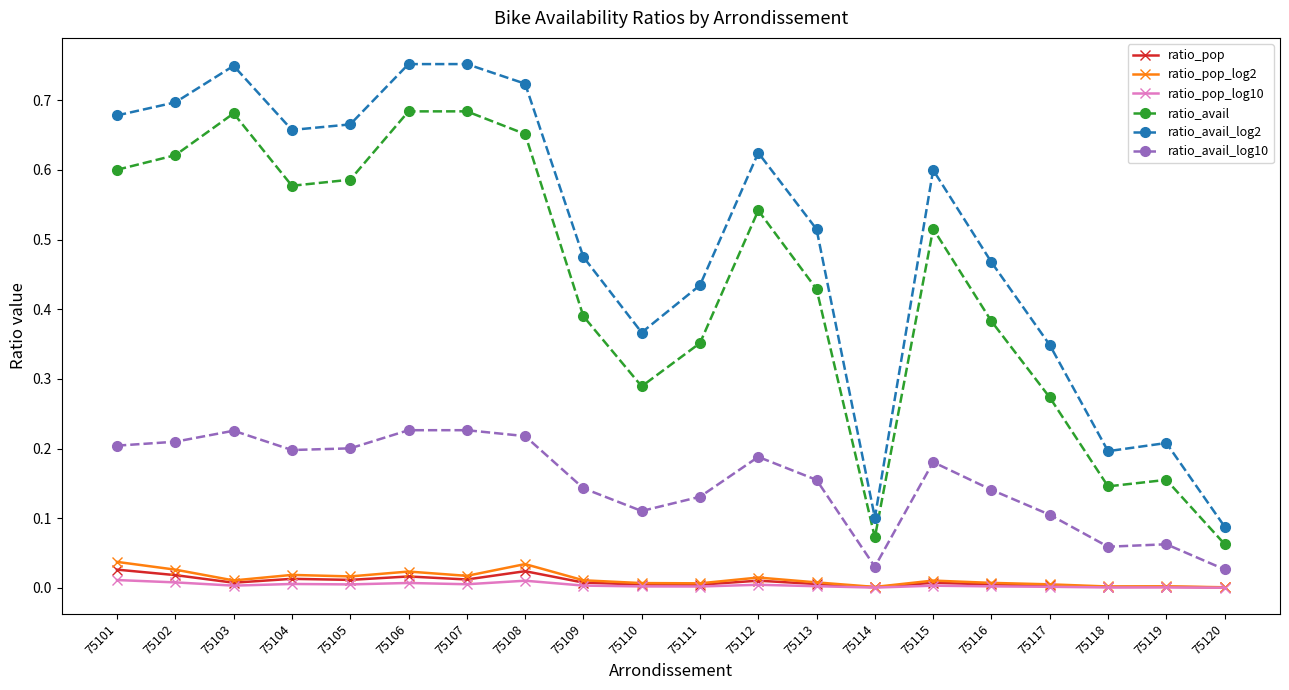

What is the total value across all series at 75103?

1.7